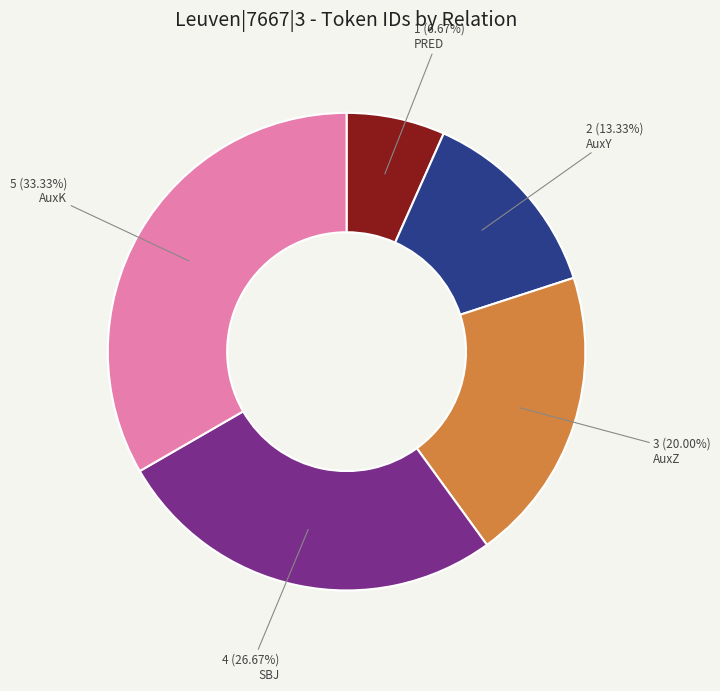

Is there any slice that represents more than half of the pie?

No